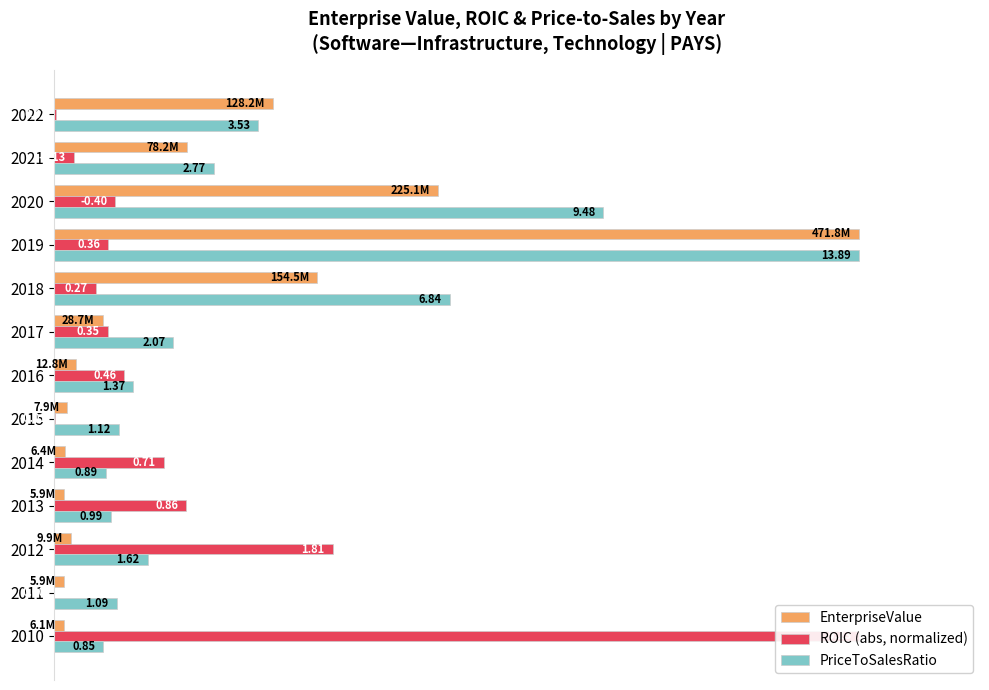

Which series has the largest total across all categories?

PriceToSalesRatio